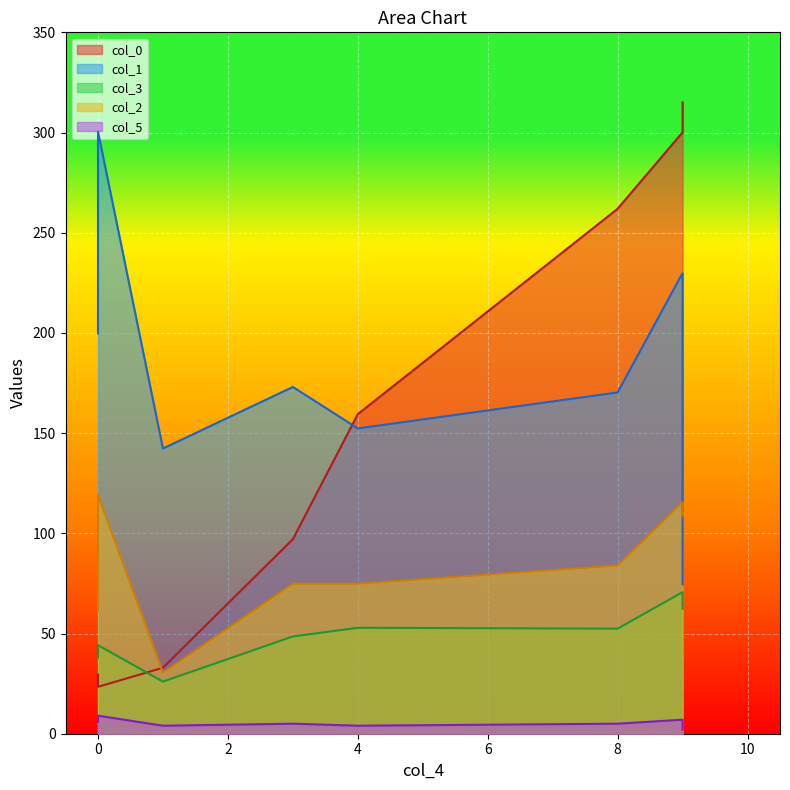

The col_3 series shows 78.1 at 4. True or false?

False